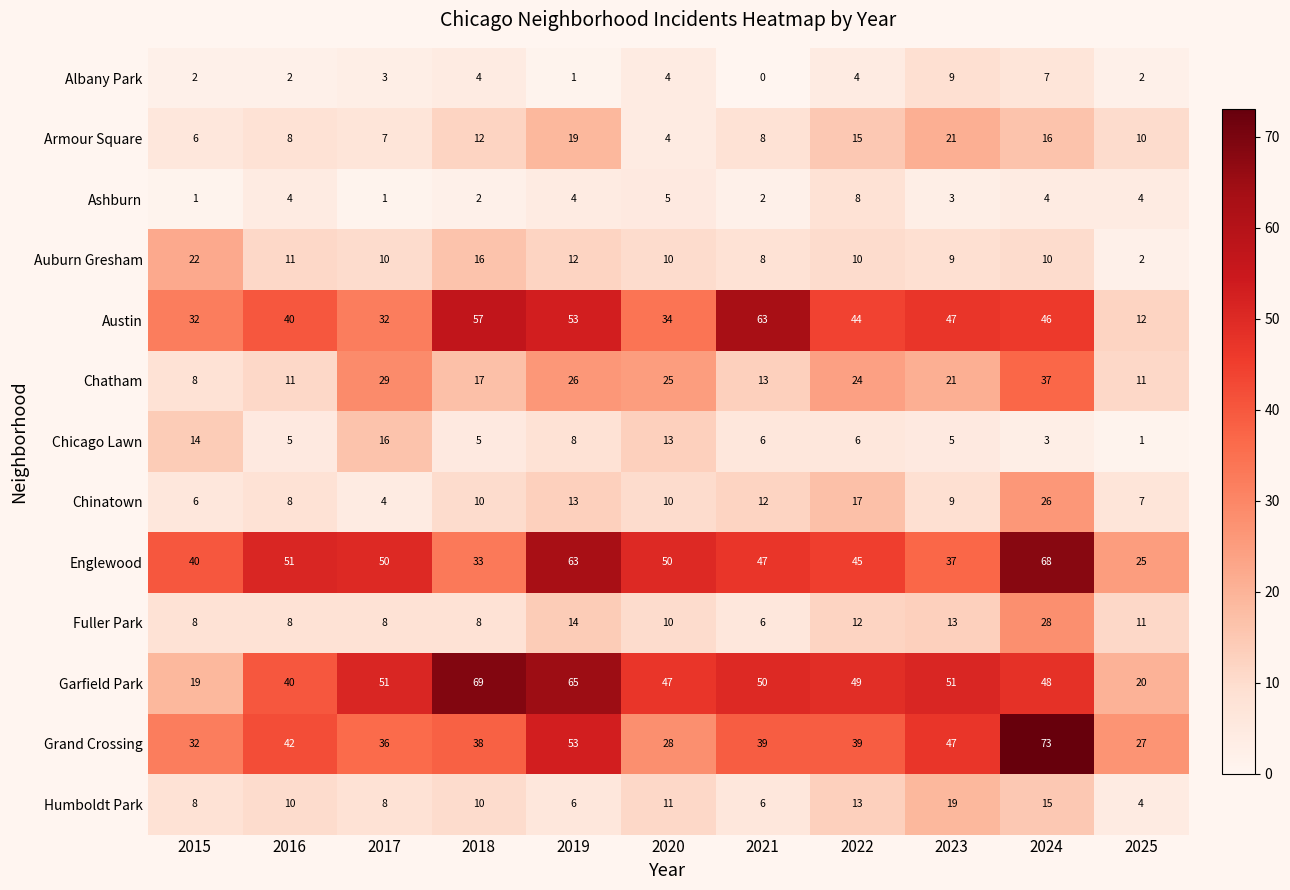

Between 2016 and 2019, which series saw the biggest shift?

Garfield Park